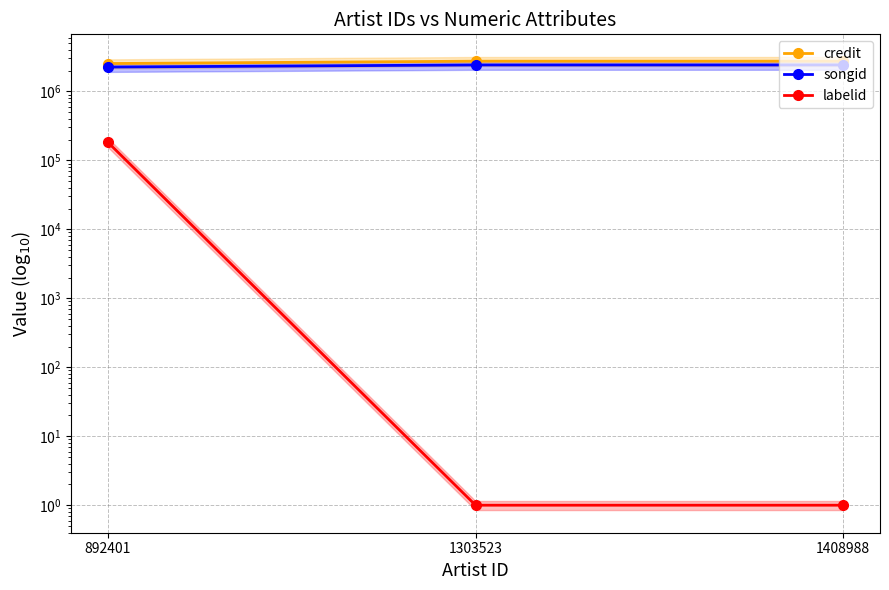

Between 1303523 and 1408988, which series saw the biggest shift?

credit